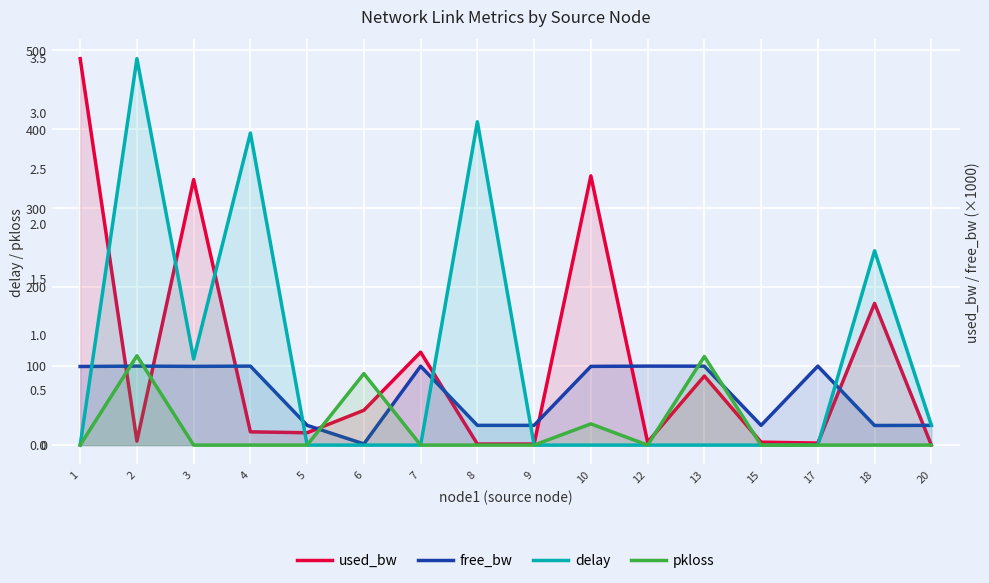

True or false: pkloss and used_bw intersect in this chart.

False